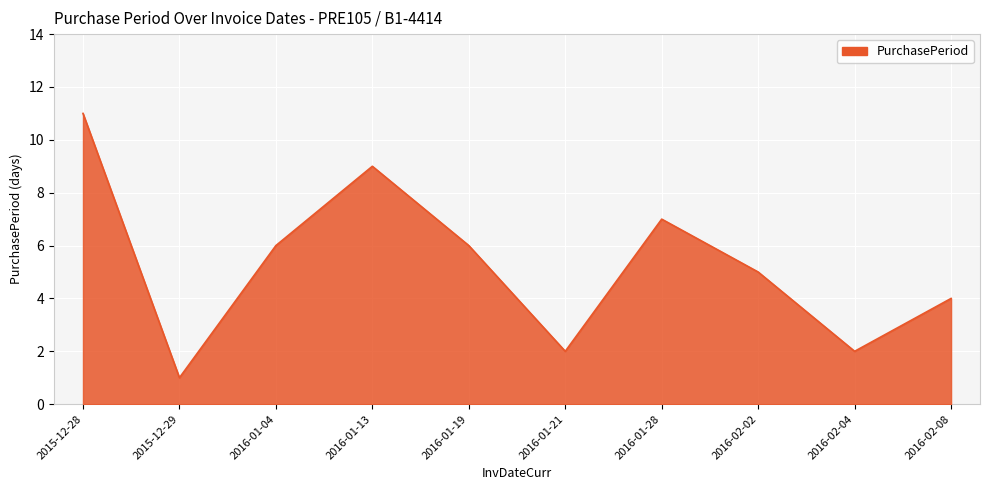

What is the difference between the values at 2016-01-13 and 2016-01-04?

3